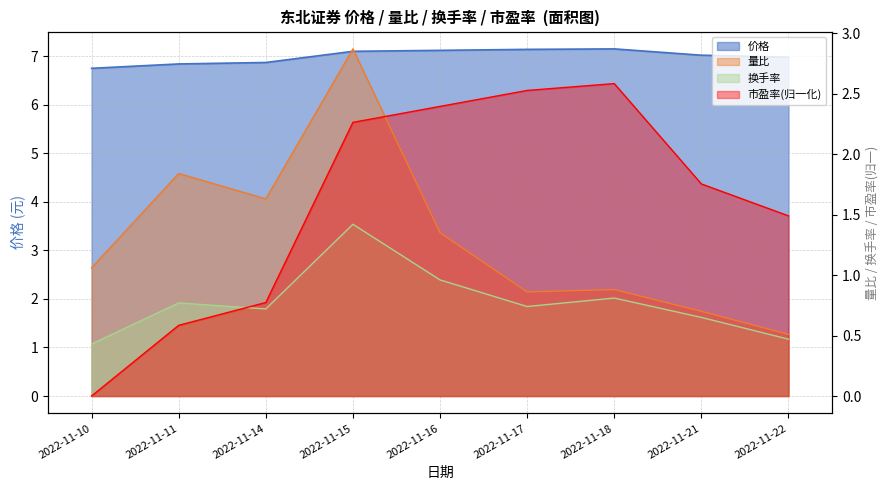

How many values in the 价格 series are below 7?

4